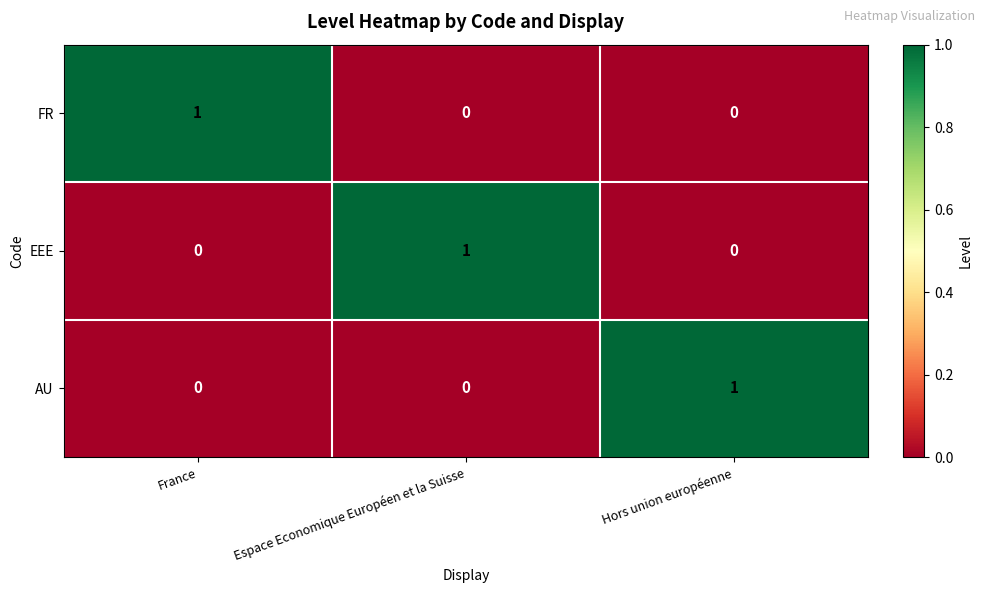

At how many categories does at least one series exceed 0?

3